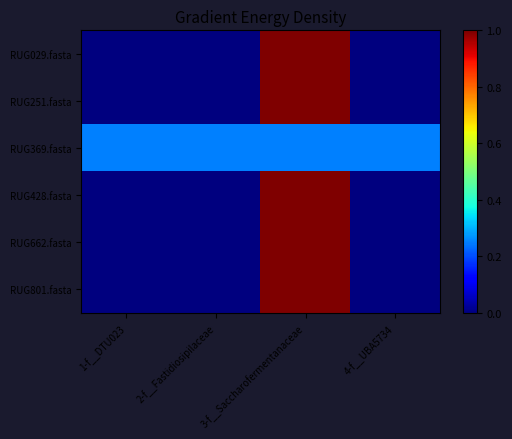

Which series has the largest range (max minus min)?

RUG029.fasta